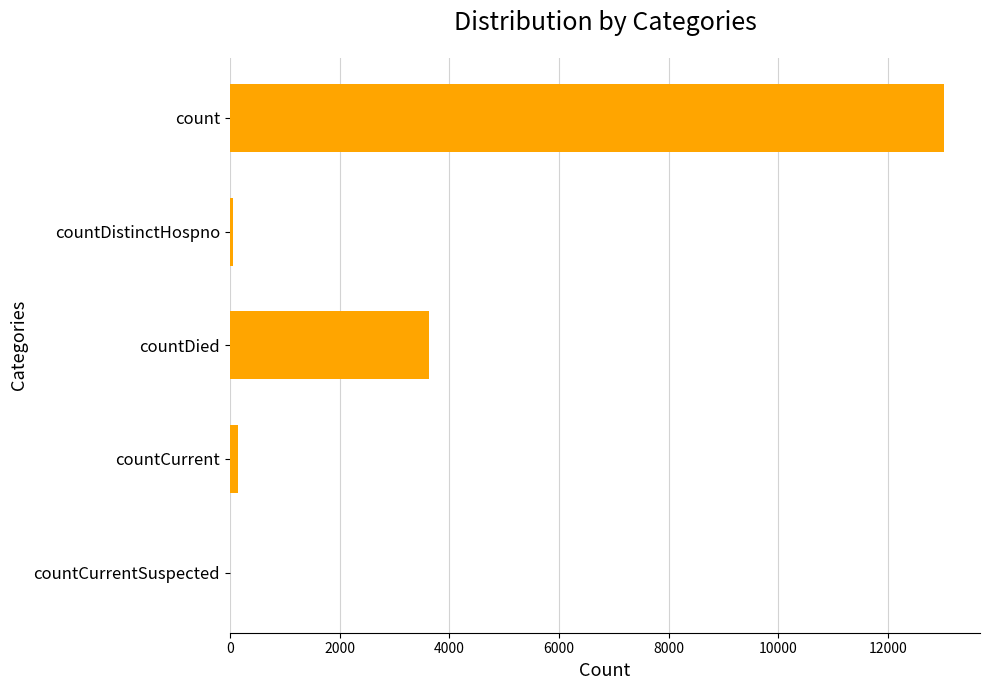

How many categories are shown in the chart?

5